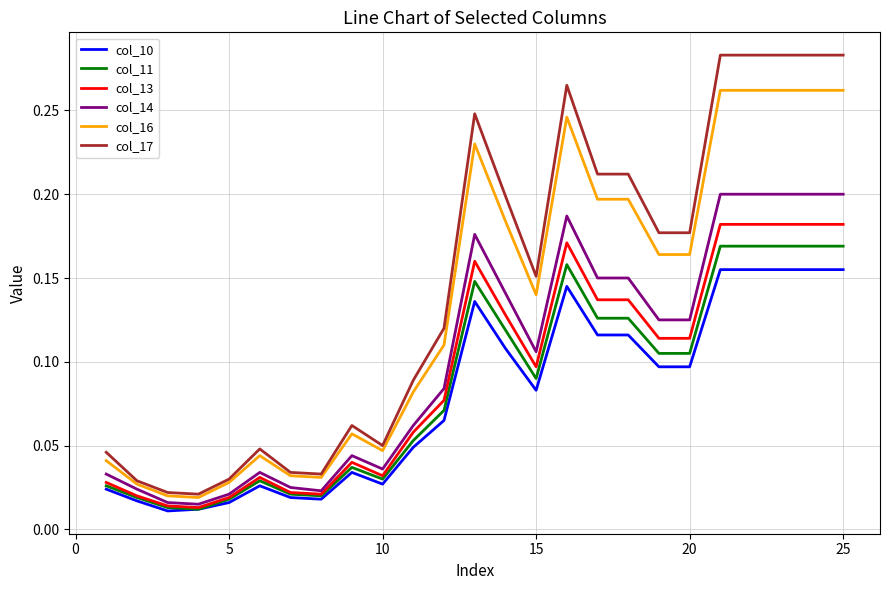

List the series in order of their peak value, lowest first.

col_10, col_11, col_13, col_14, col_16, col_17